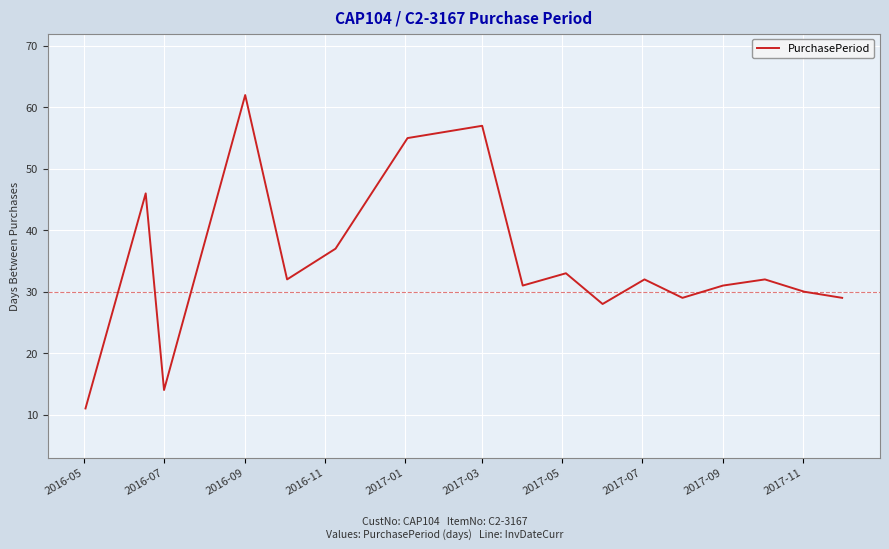

Reading left to right, extract all data points from this chart.

11	46	14	62	32	37	55	57	31	33	28	32	29	31	32	30	29